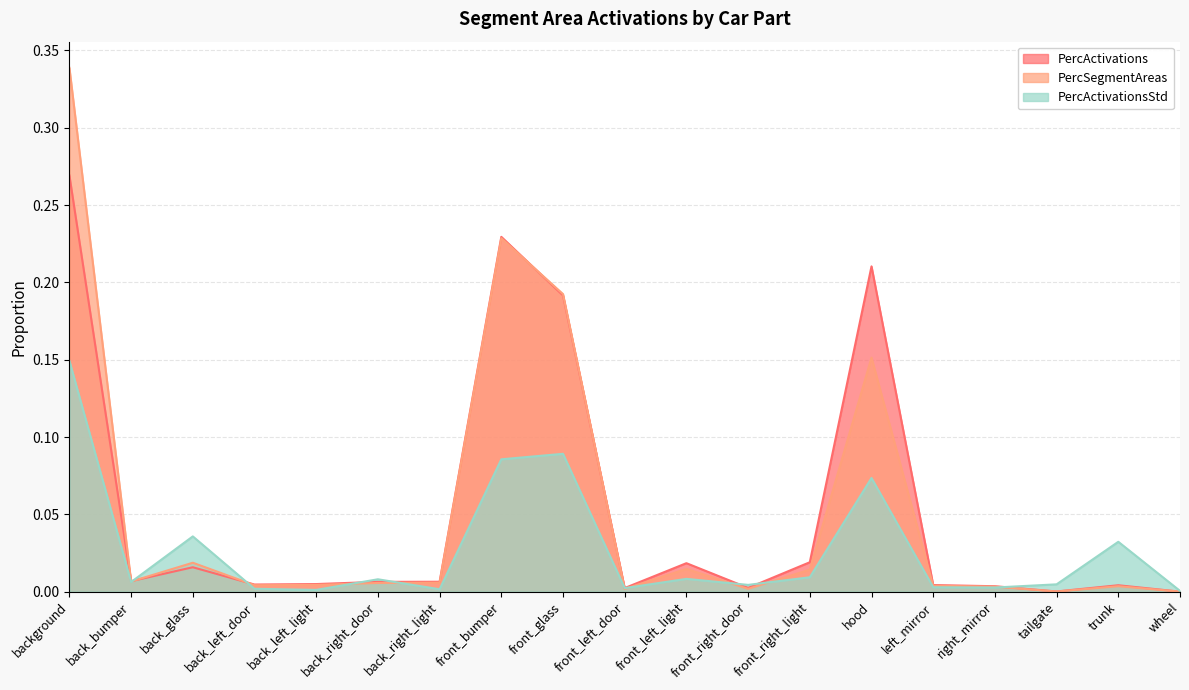

What is the difference between the second highest and minimum values in the PercActivations series?

0.2